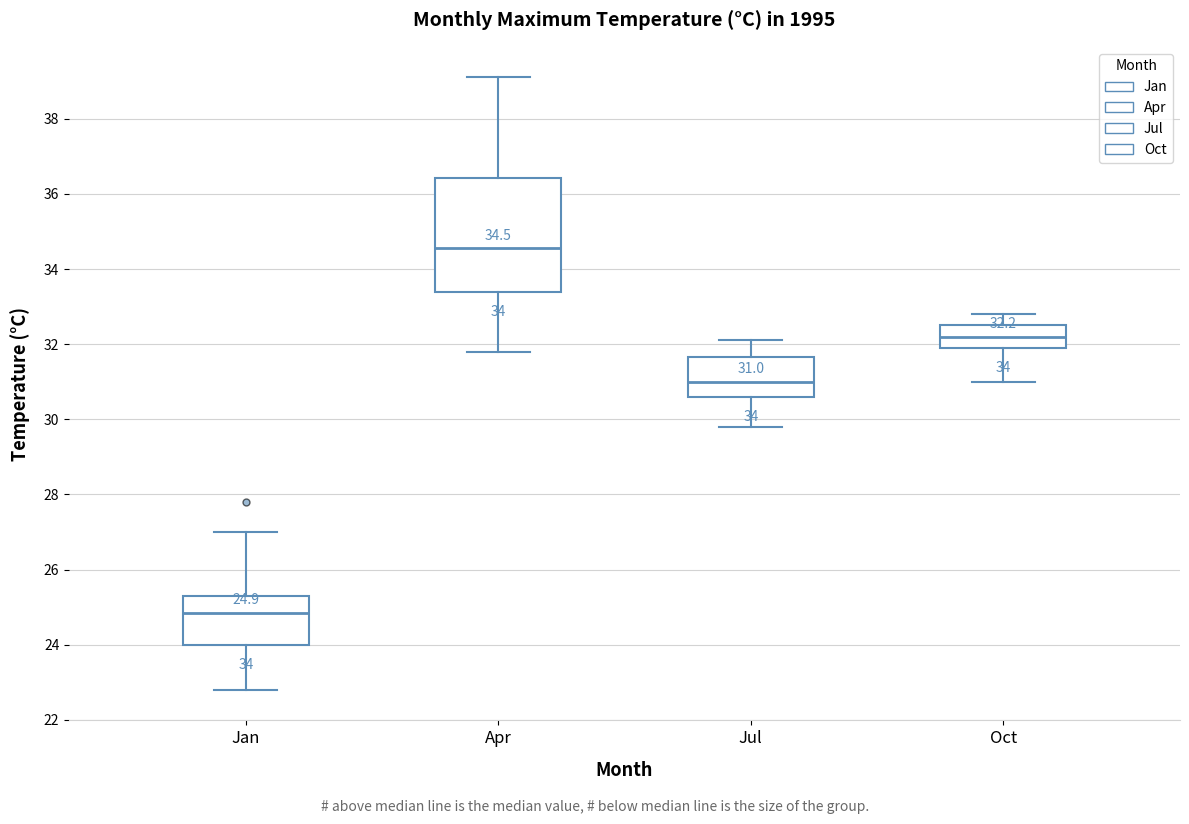

Which box is the tallest, from its lower edge to its upper edge?

Apr